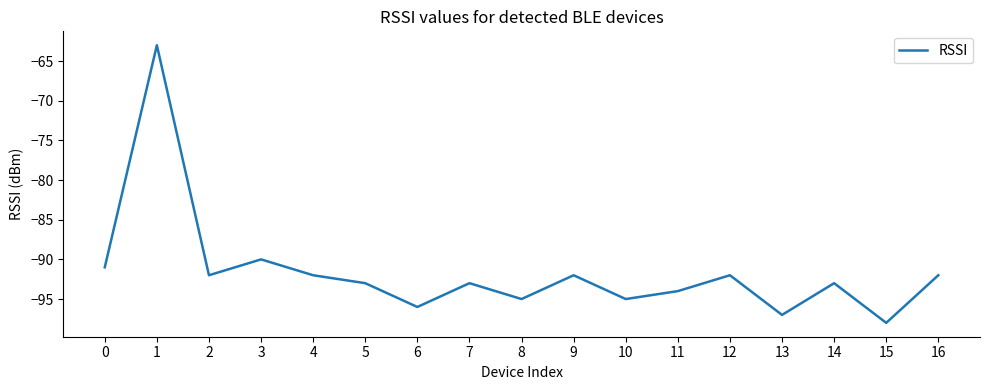

Where is the data nearest to the value -80?

3